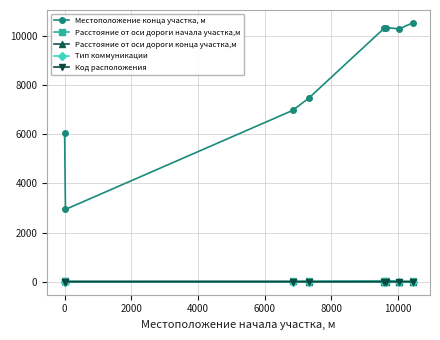

True or false: Расстояние от оси дороги конца участка,м and Местоположение конца участка, м intersect in this chart.

False